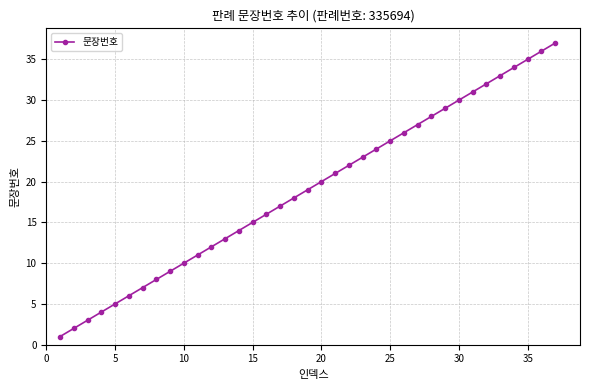

What is the sum of all values?

703